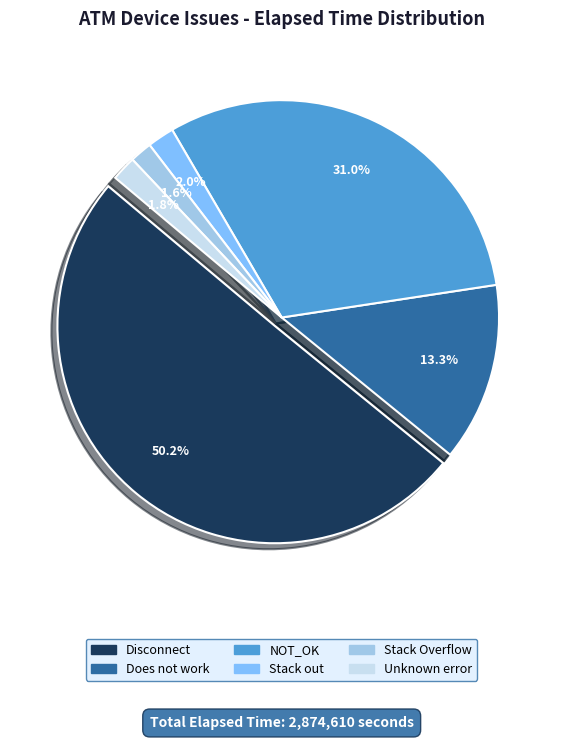

Combined, do Does not work and Unknown error account for over 50%?

No